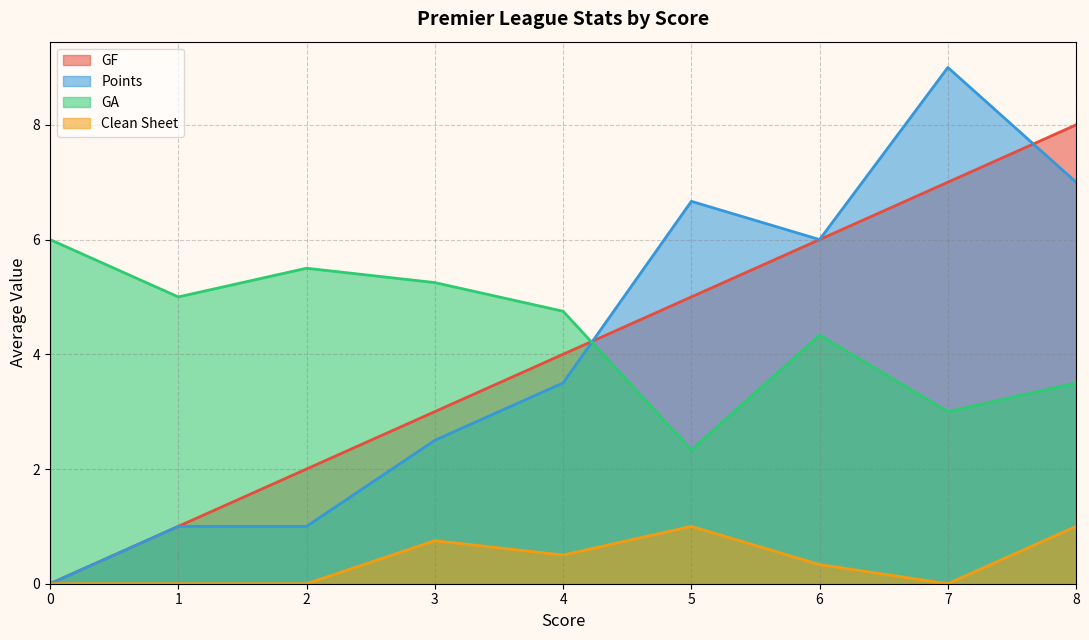

What is the total value across all series at 6?

16.7